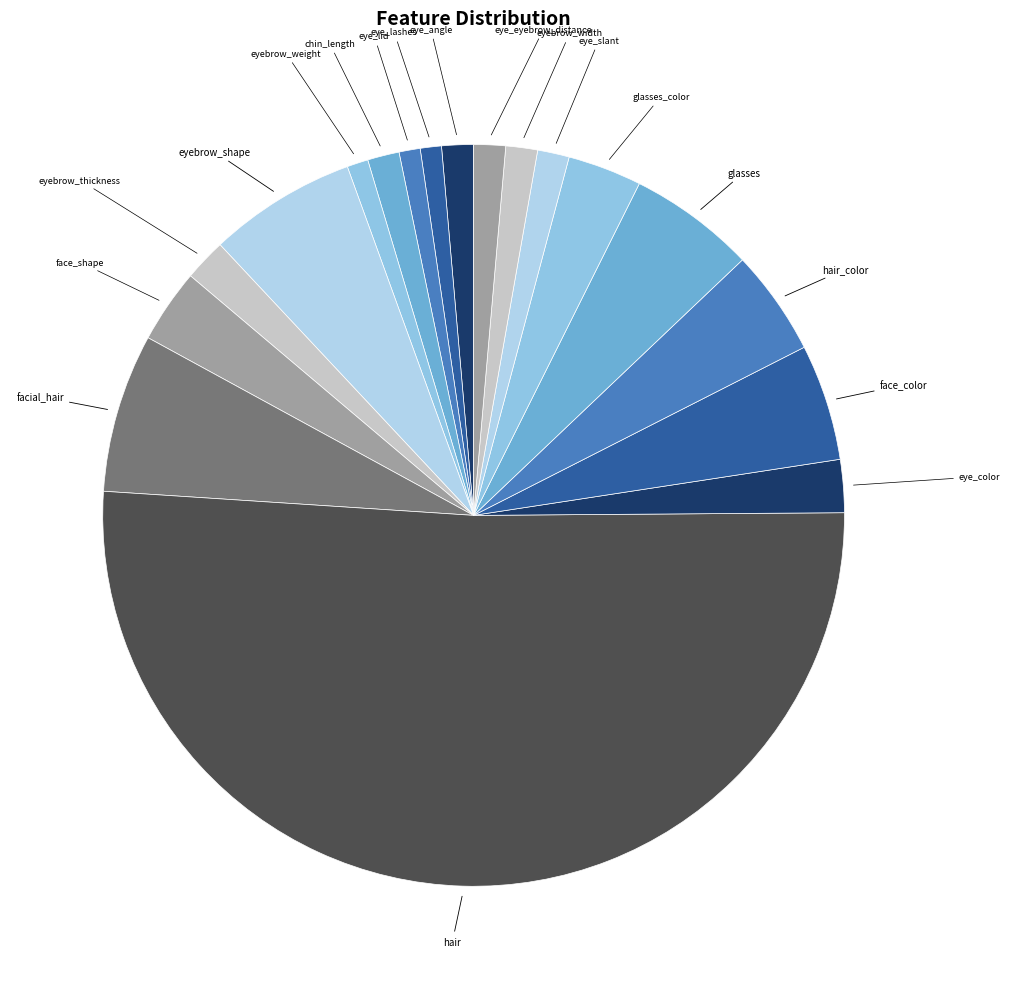

Which category has the biggest portion of the pie?

hair